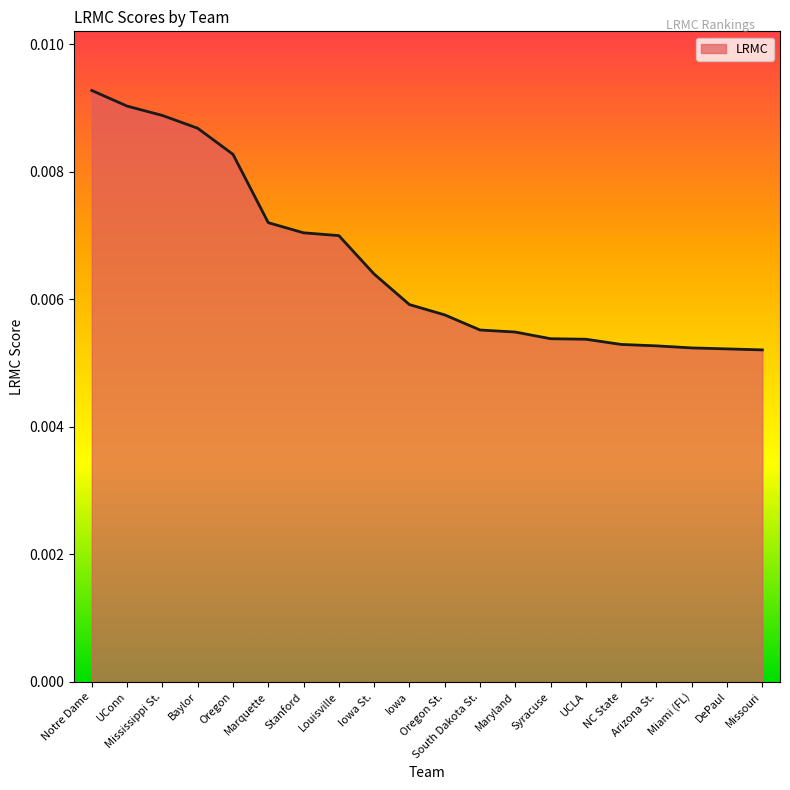

Which has a higher value, Louisville or Mississippi St.?

Mississippi St.